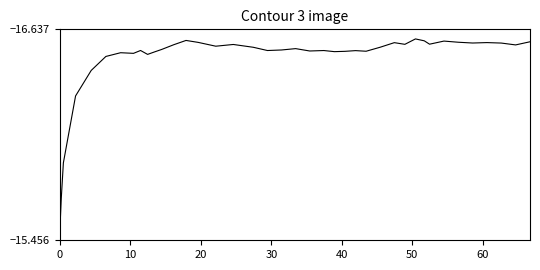

What is the difference between the maximum and minimum values?

1.1